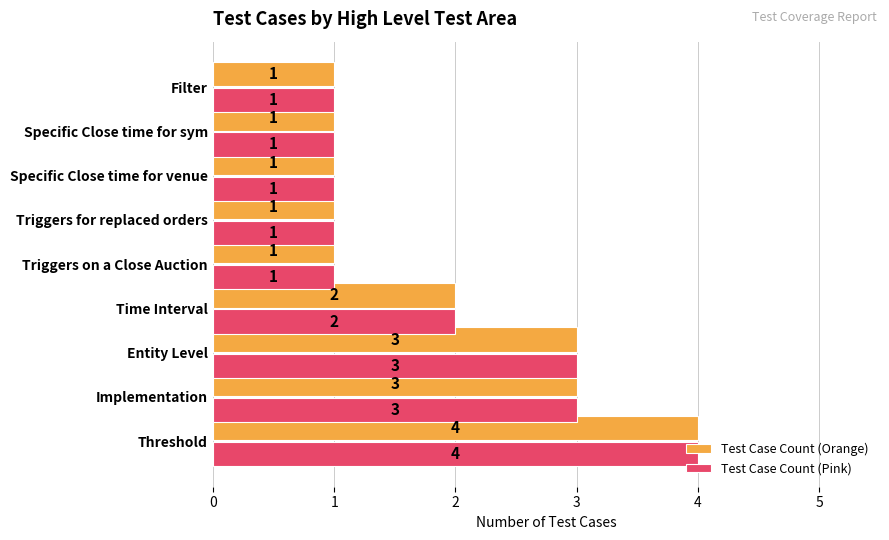

At which category is the sum across all series the highest?

Threshold